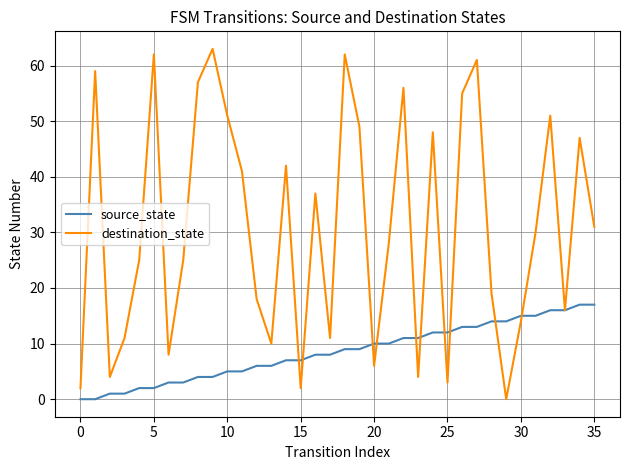

Which series has the widest spread of values?

destination_state